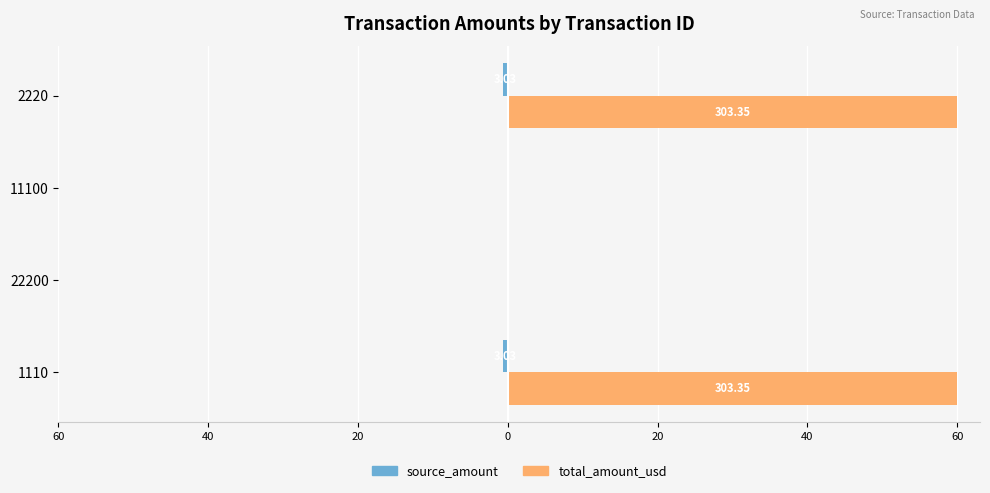

List the series in order of their peak value, lowest first.

source_amount, total_amount_usd